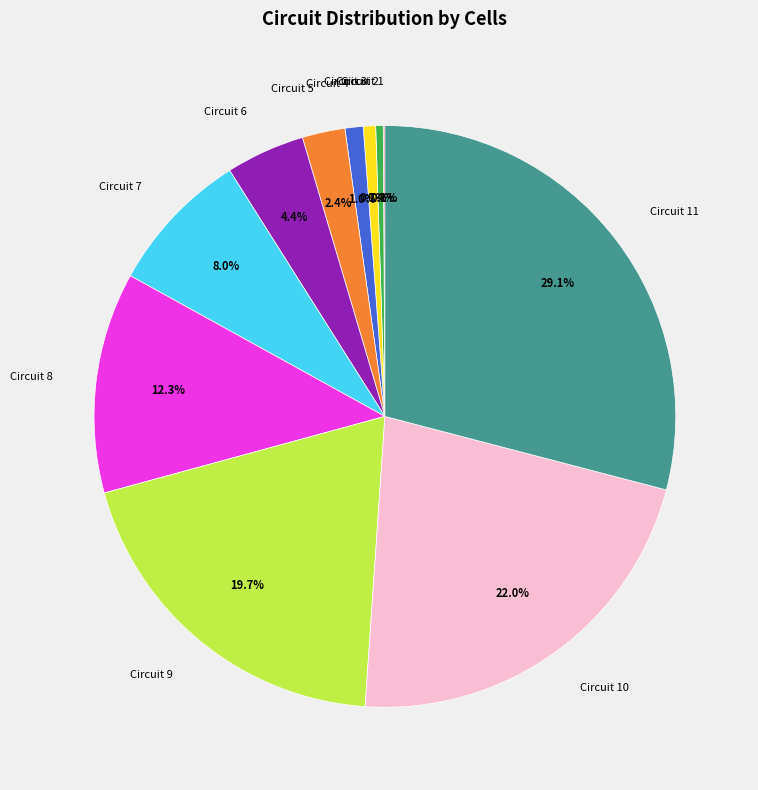

Is there any slice that represents more than half of the pie?

No